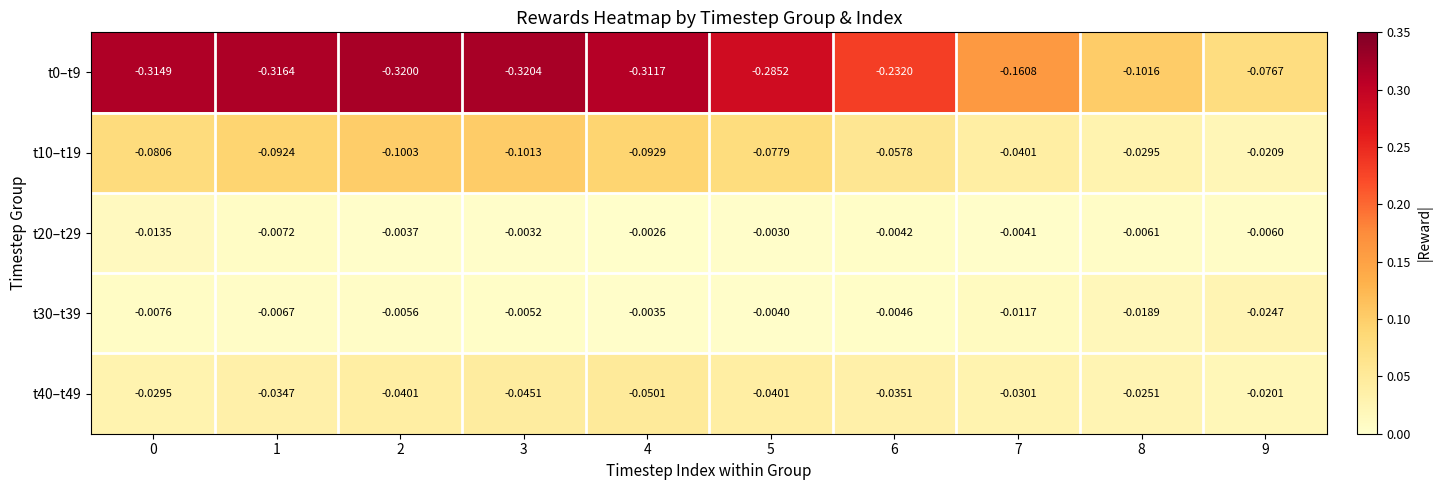

How many data points does each series have?

10